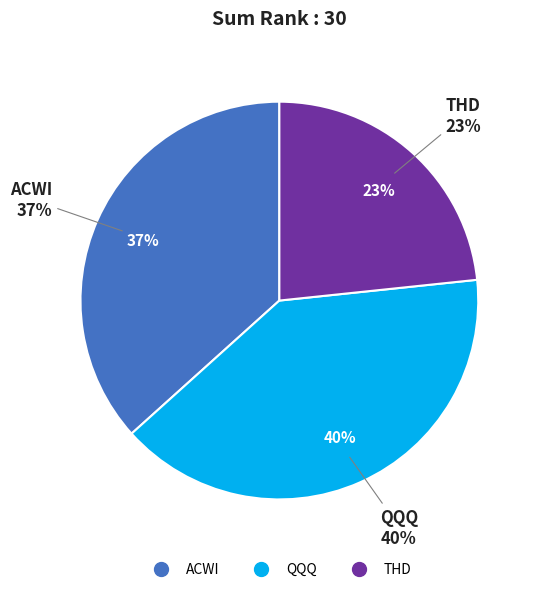

Does THD account for over 50% of the chart?

No